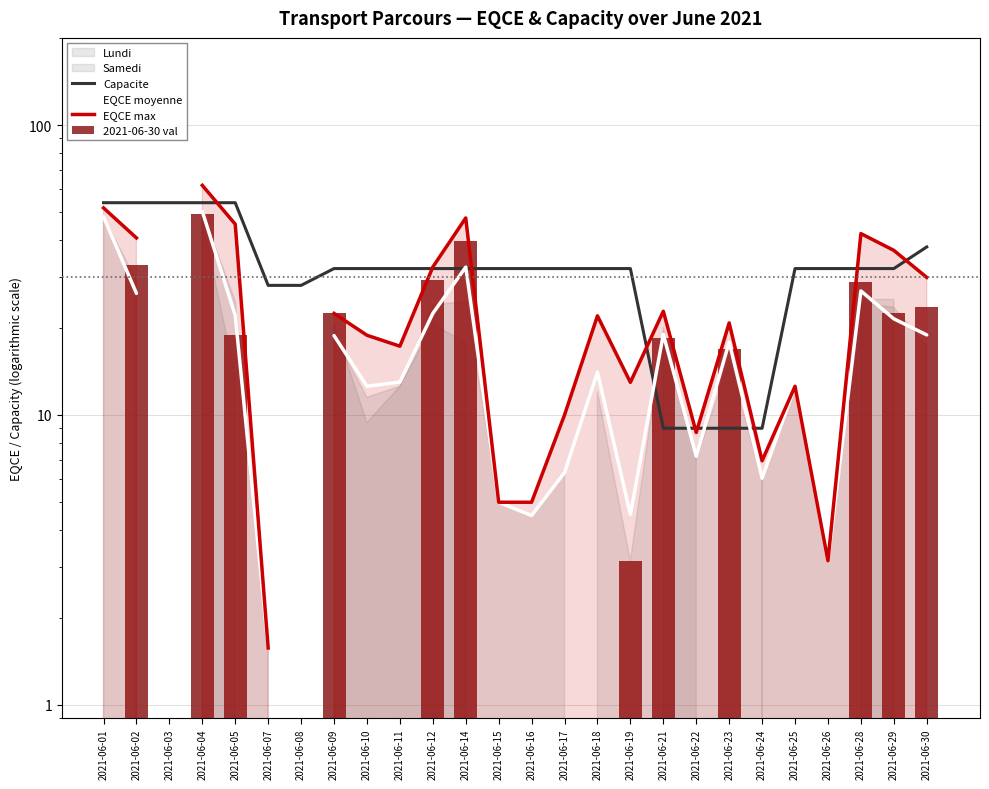

At which category is the sum across all series the highest?

2021-06-04